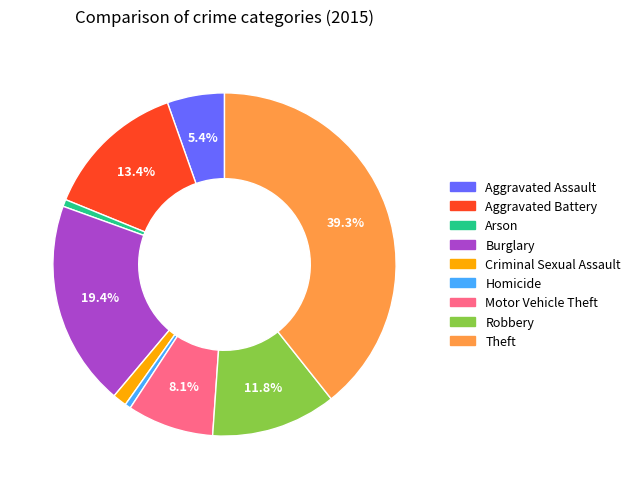

Which category has the biggest portion of the pie?

Theft